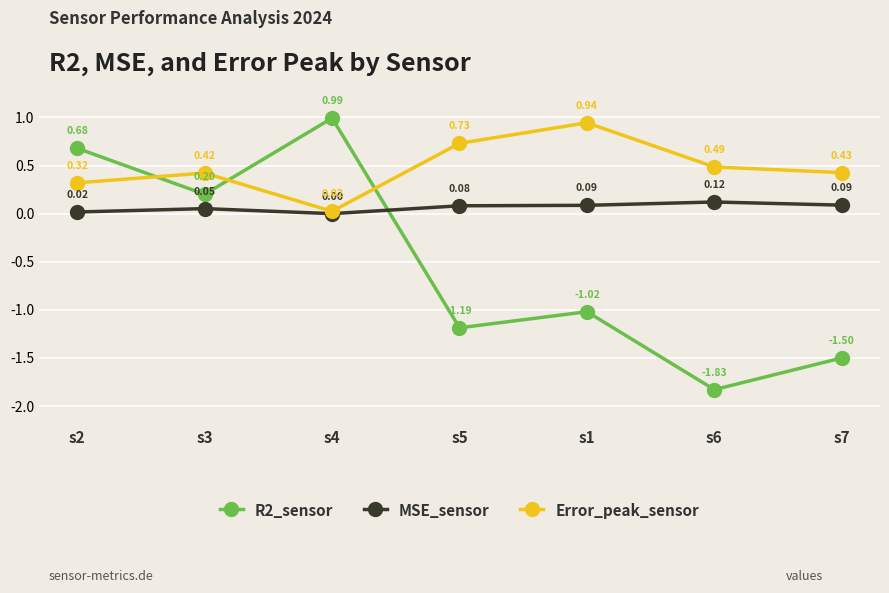

At how many categories does at least one series exceed 0?

7